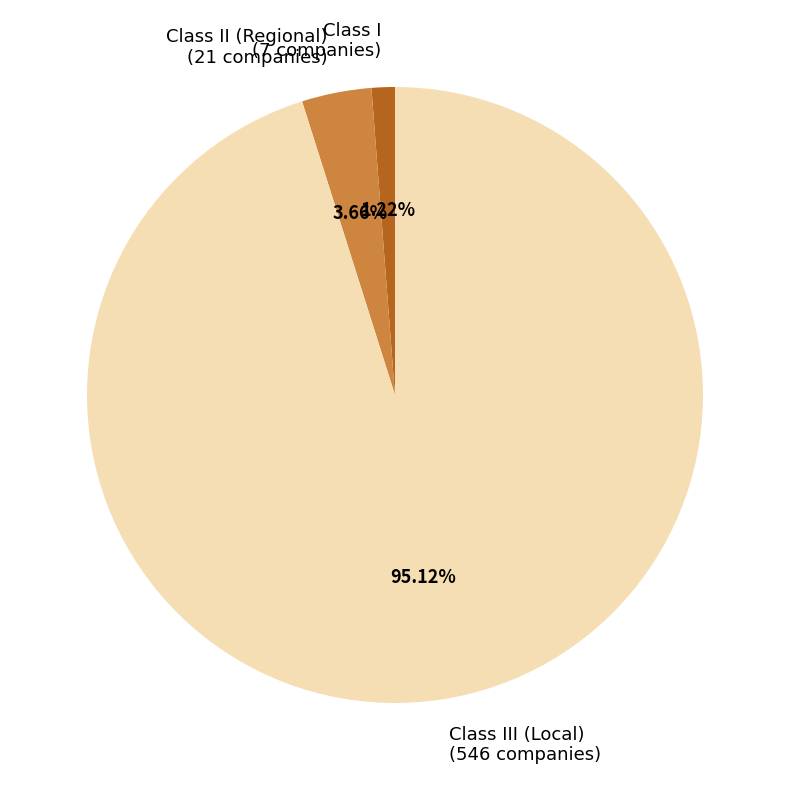

To the nearest percent, what is the difference between the largest and smallest slice percentages?

94%